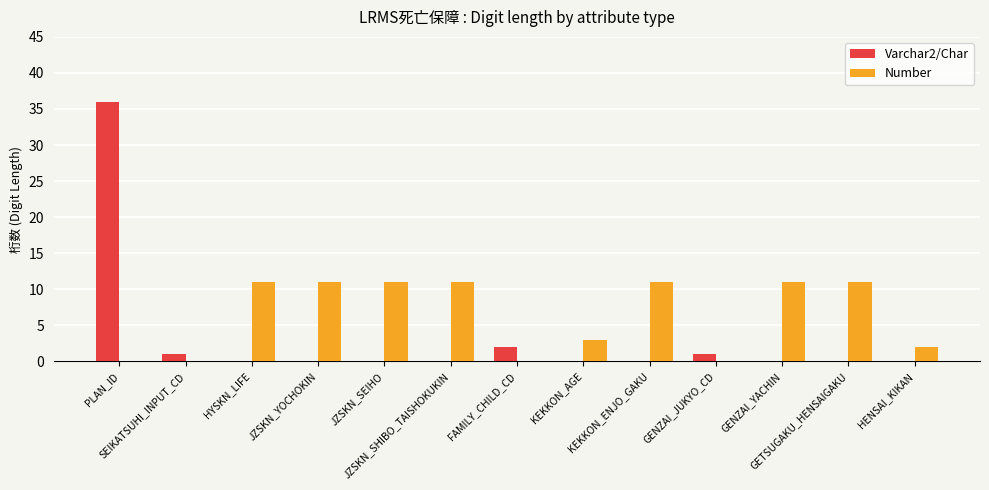

Which series has the largest total across all categories?

Number